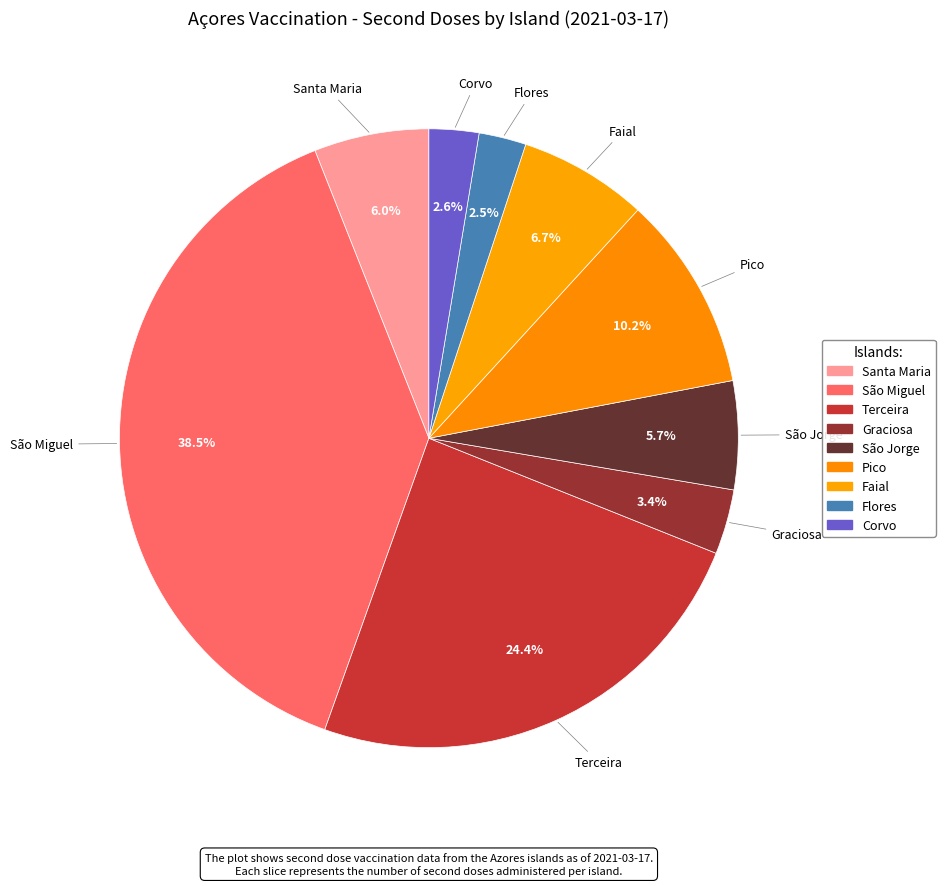

What is the total percentage of São Jorge and Graciosa?

9.1%